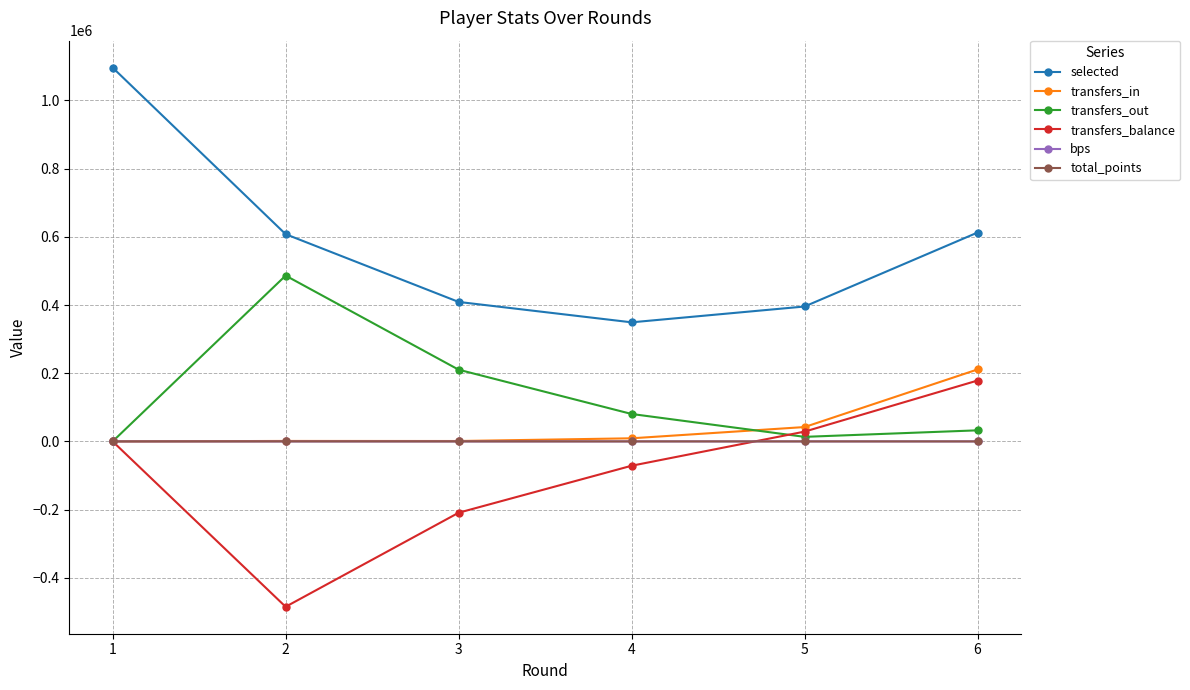

True or false: selected and transfers_balance intersect in this chart.

False